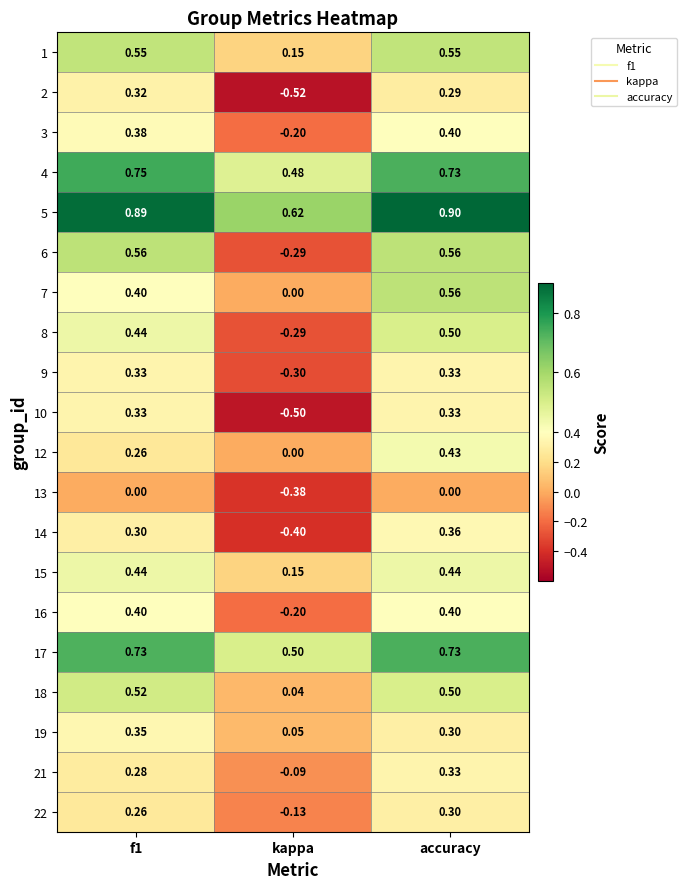

At how many categories does at least one series exceed 0?

3